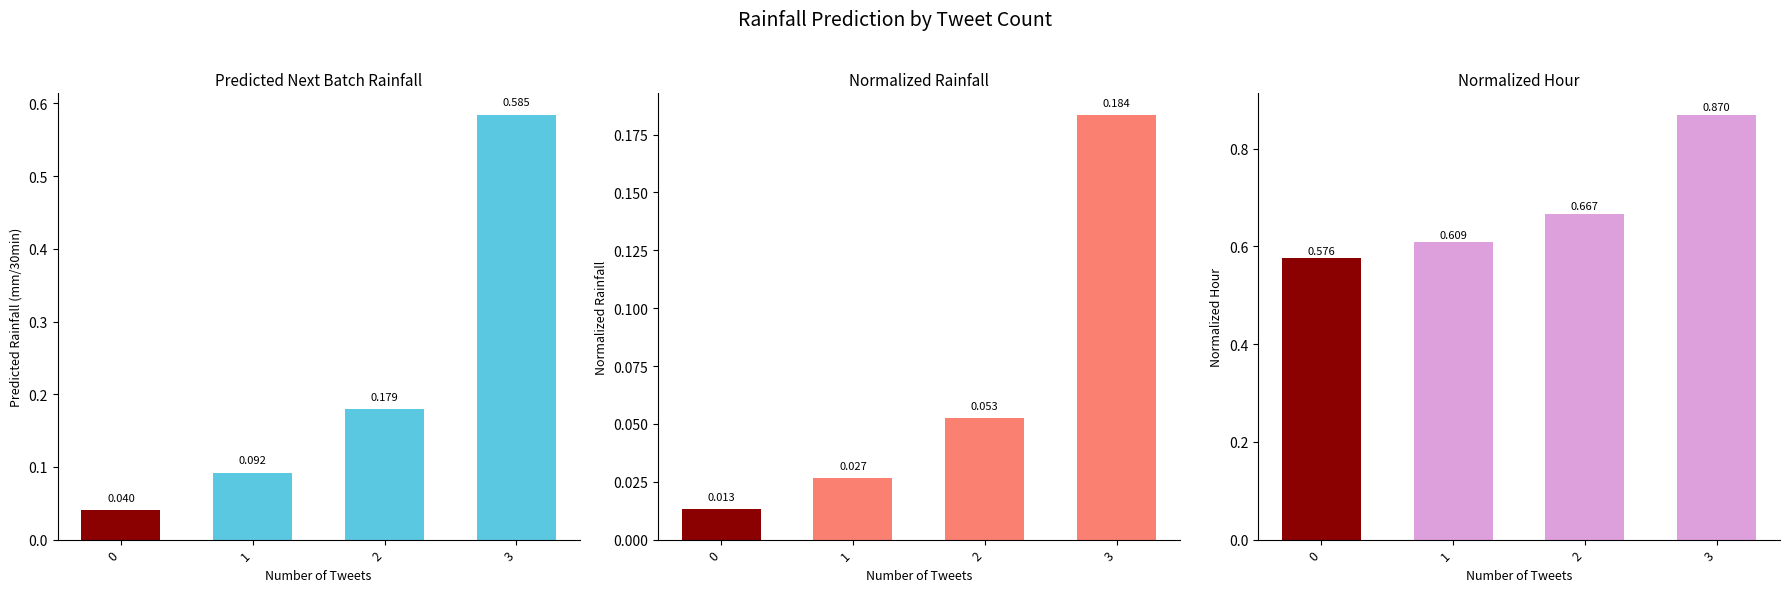

Which series has the largest range (max minus min)?

Predicted Rainfall